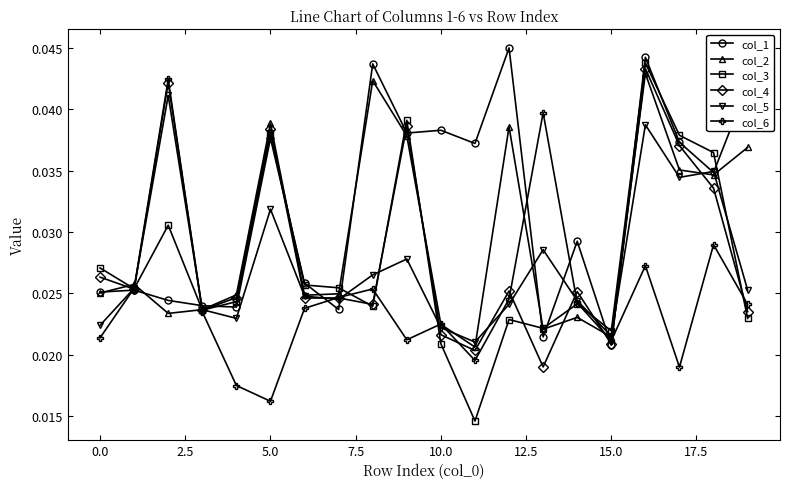

How many categories are shown in the chart?

20